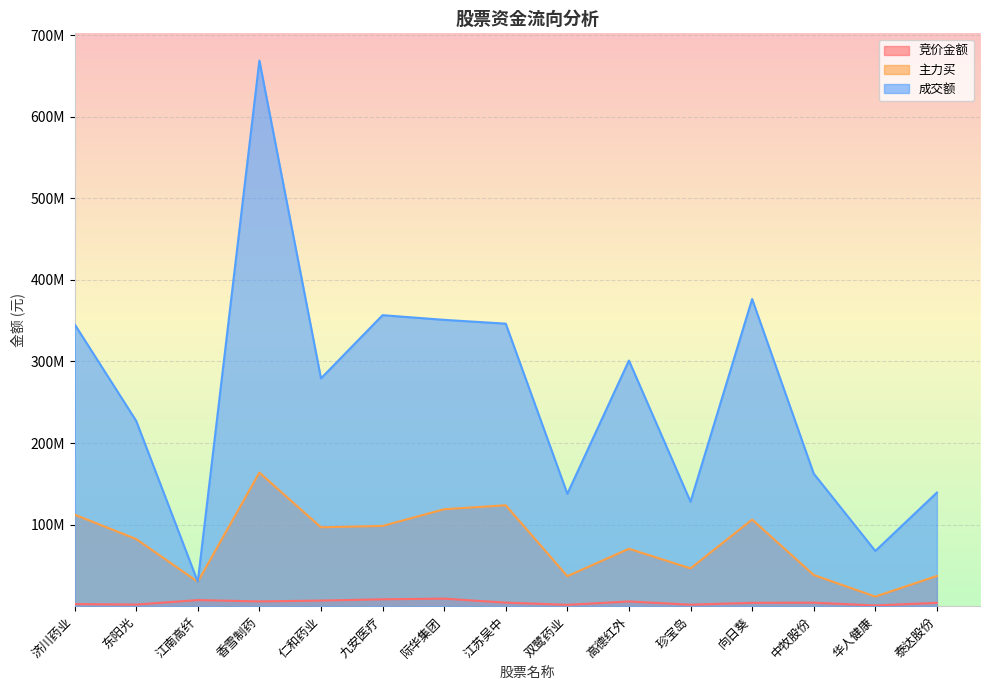

Which category has the highest value in the 竞价金额 series?

际华集团